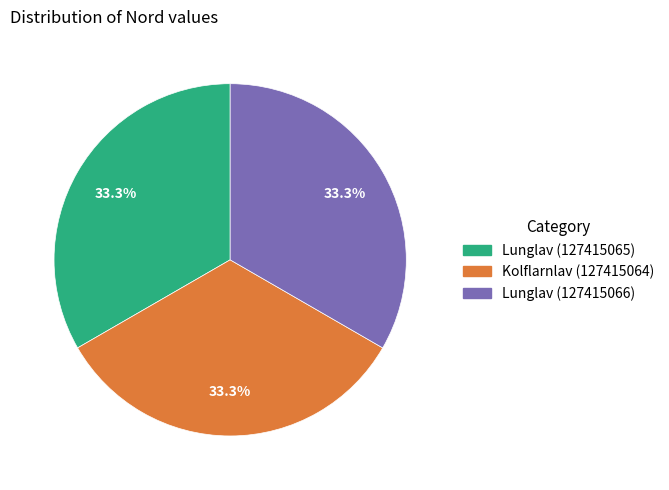

What is the total percentage of Kolflarnlav (127415064) and Lunglav (127415065)?

66.7%